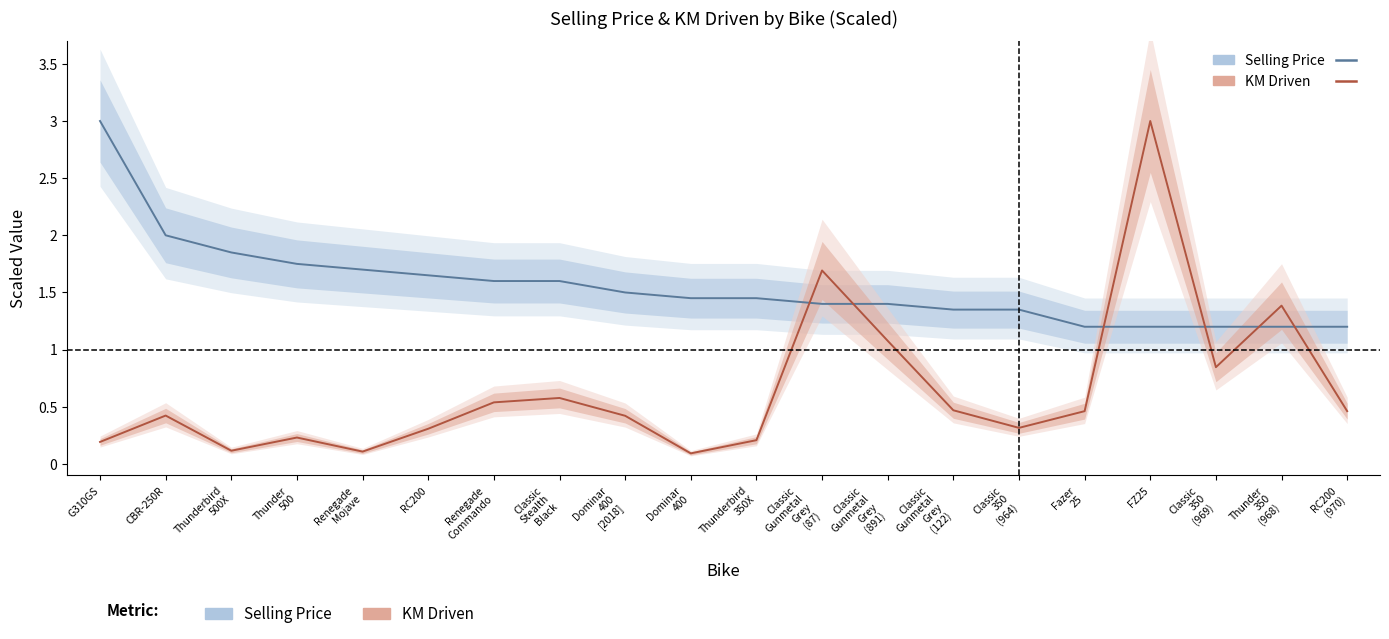

How many times do KM Driven (scaled) and Selling Price (scaled) cross each other?

6